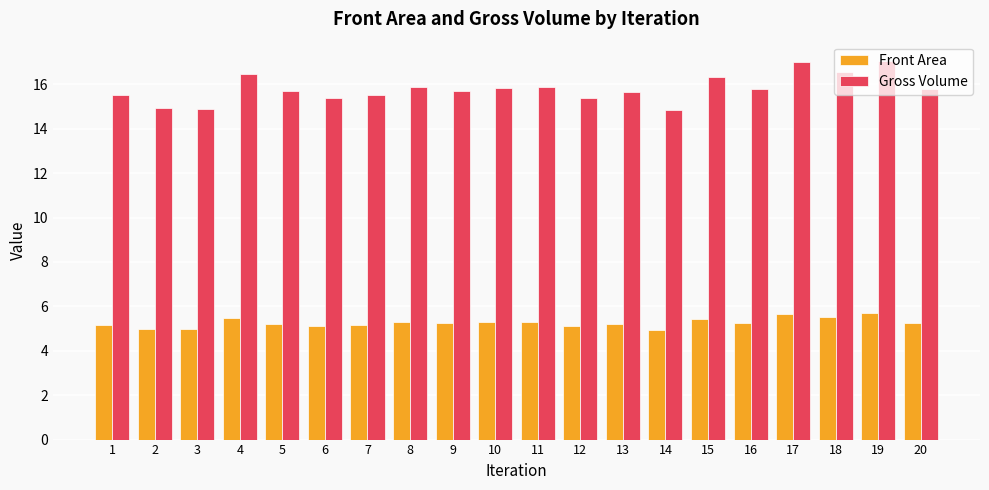

What is the total value across all series at 1?

20.7